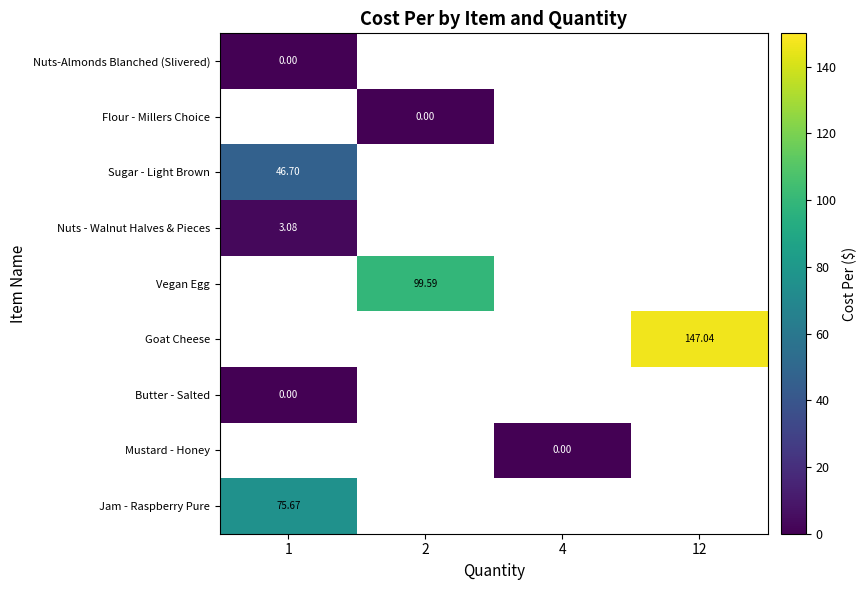

Which category has the lowest value across all series?

4